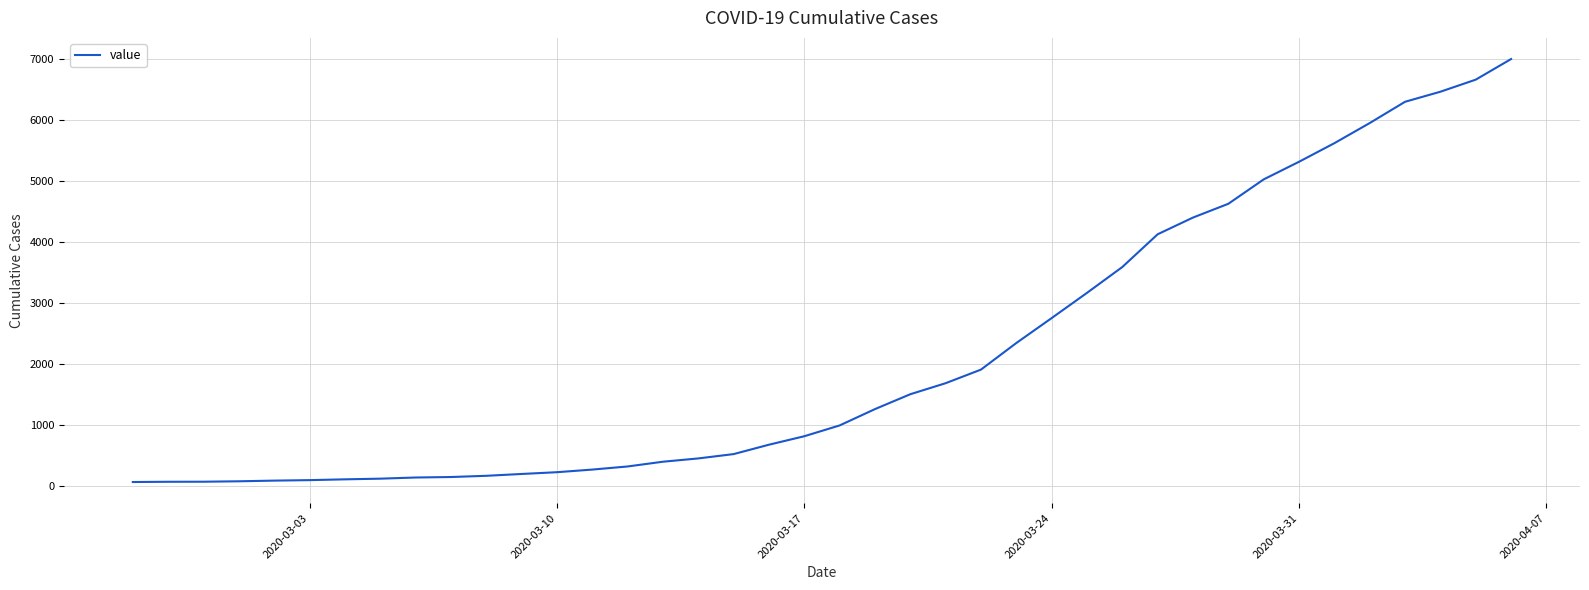

What is the minimum value shown in the chart?

64